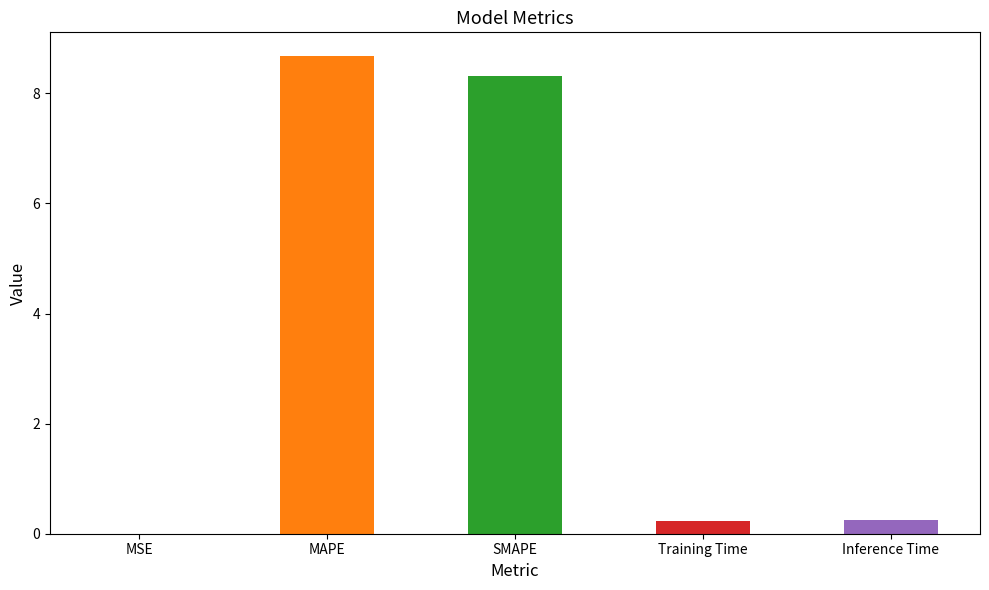

How many bars are there in total?

5